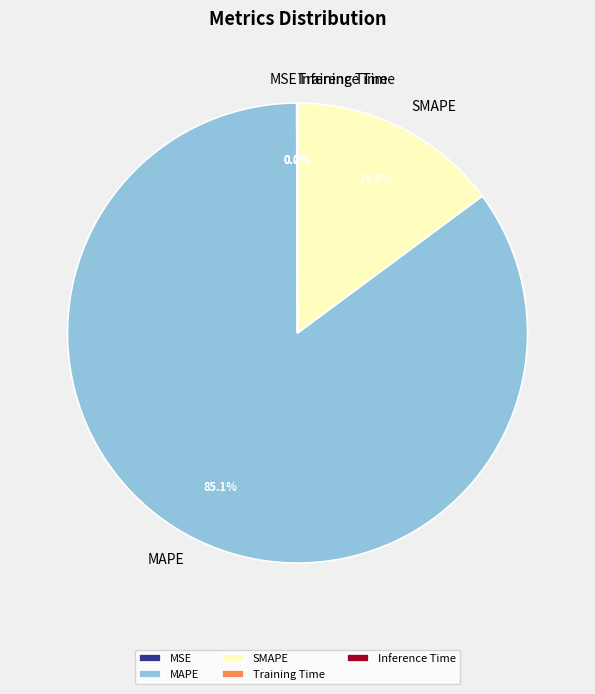

Which category has the biggest portion of the pie?

MAPE